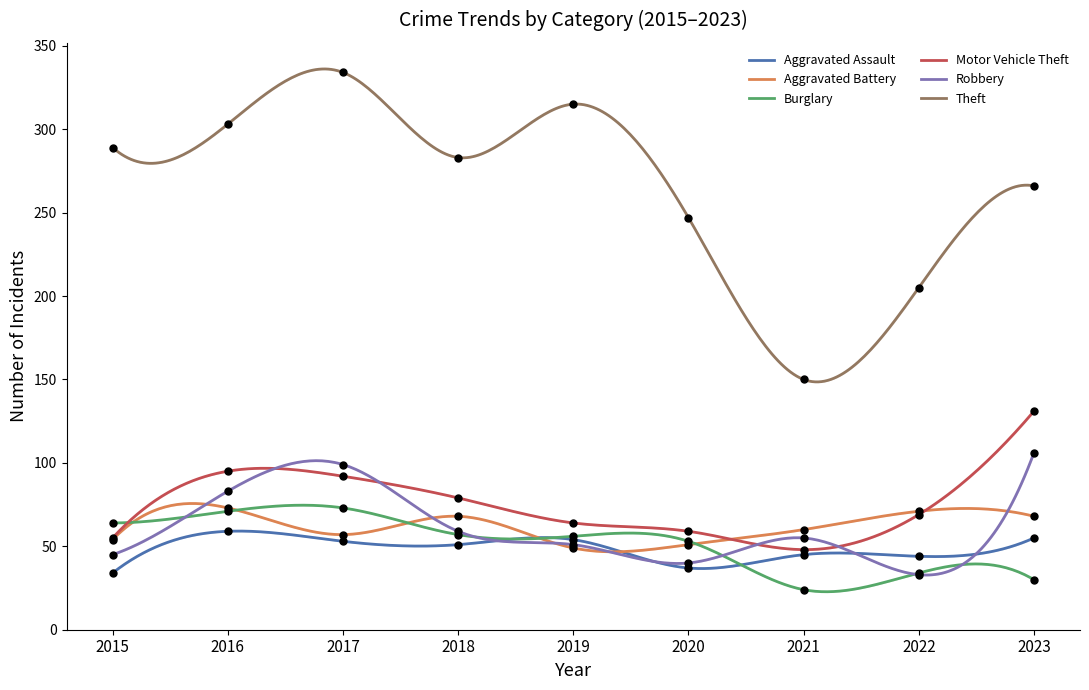

Which series has the largest Y range (max minus min)?

Theft